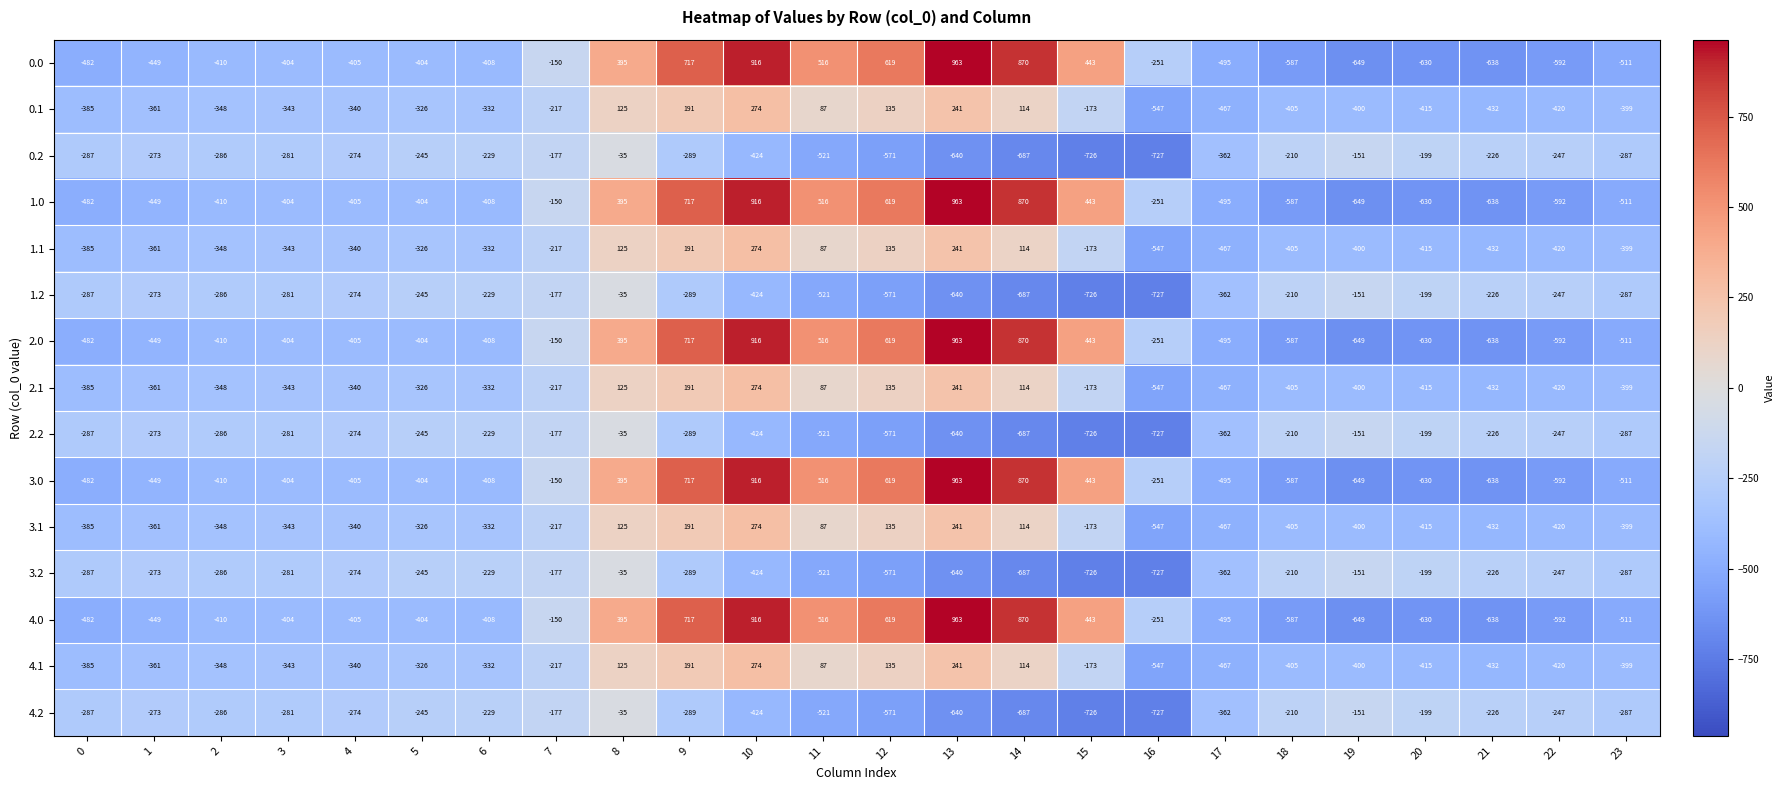

What is the difference between the highest and lowest values at 15?

1169